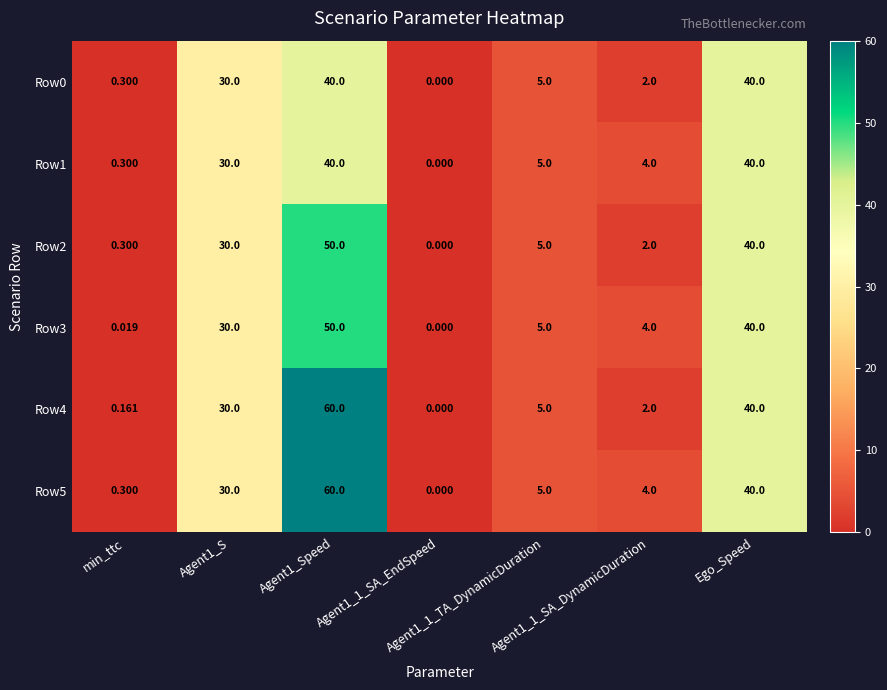

How many values in Row2 are above zero?

6